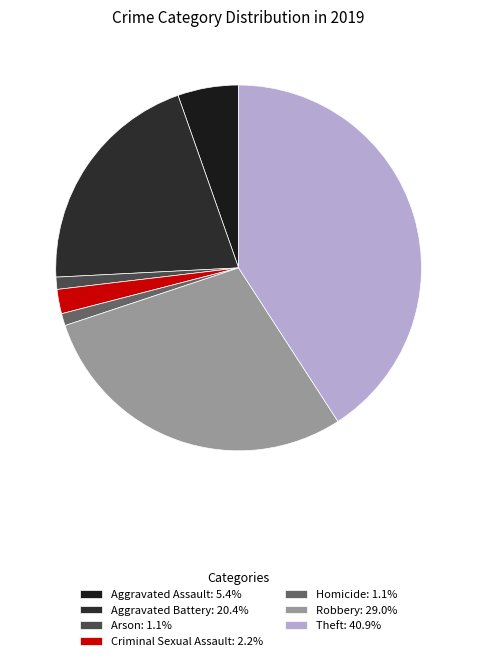

The Robbery slice represents 24% of the pie. True or false?

False